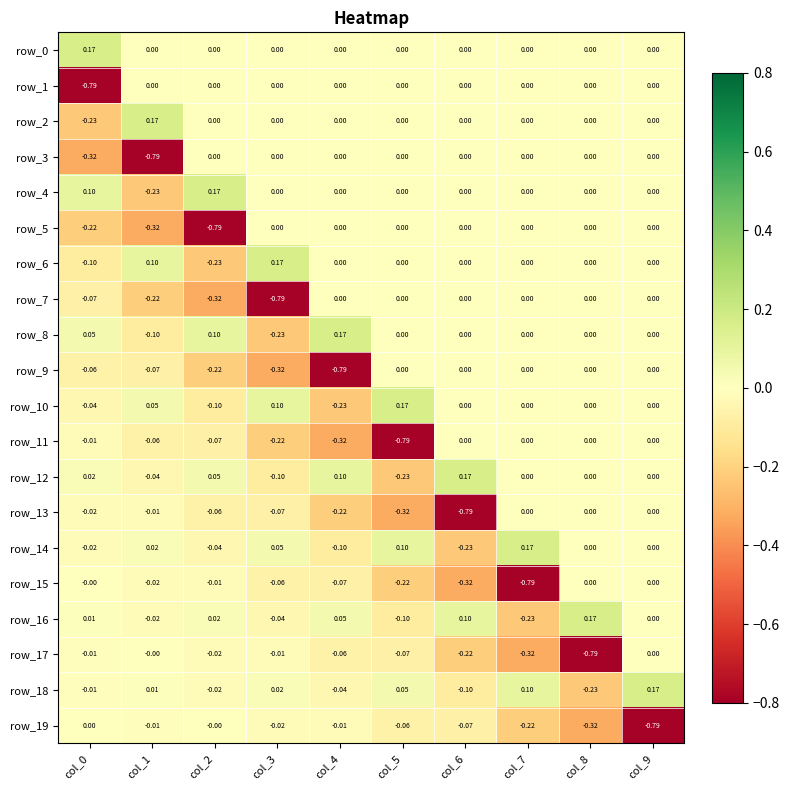

Is the value of row_17 at col_7 greater than the value of row_12 at col_1?

No